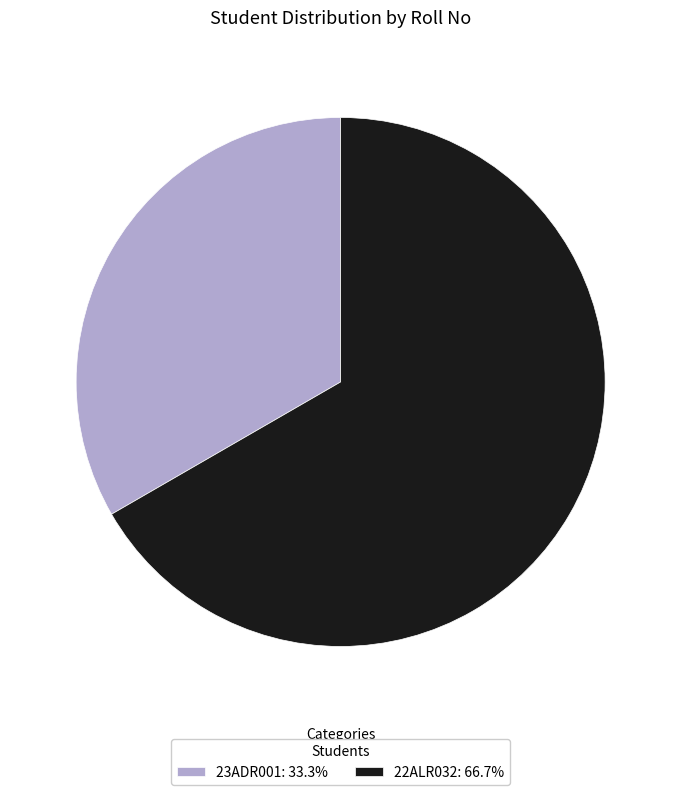

Is there any slice that represents more than half of the pie?

Yes